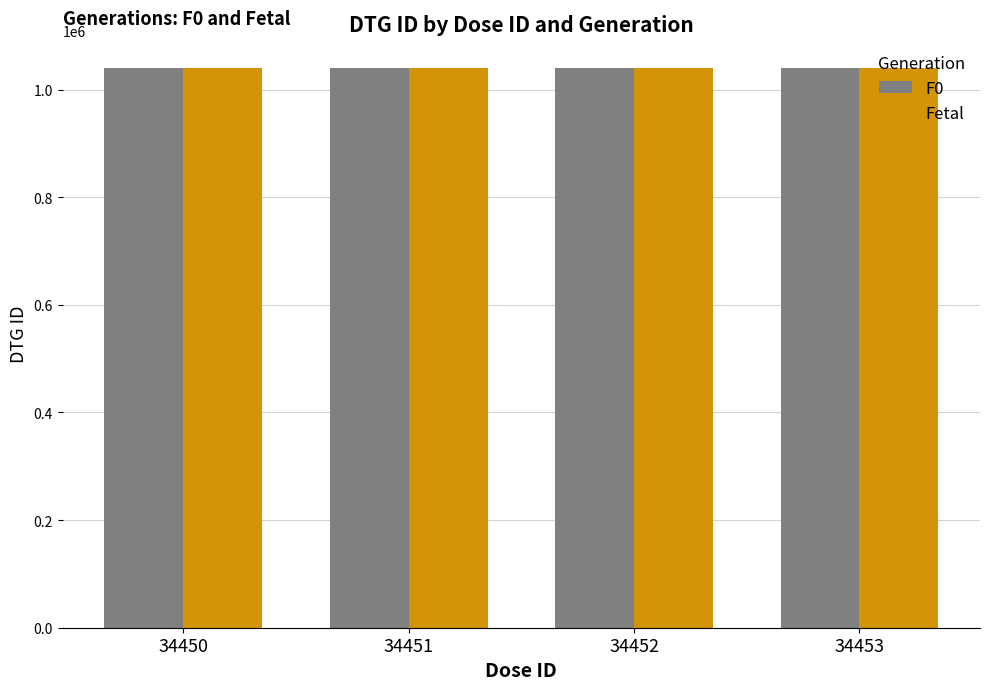

What is the total value across all series at 34451?

2081256